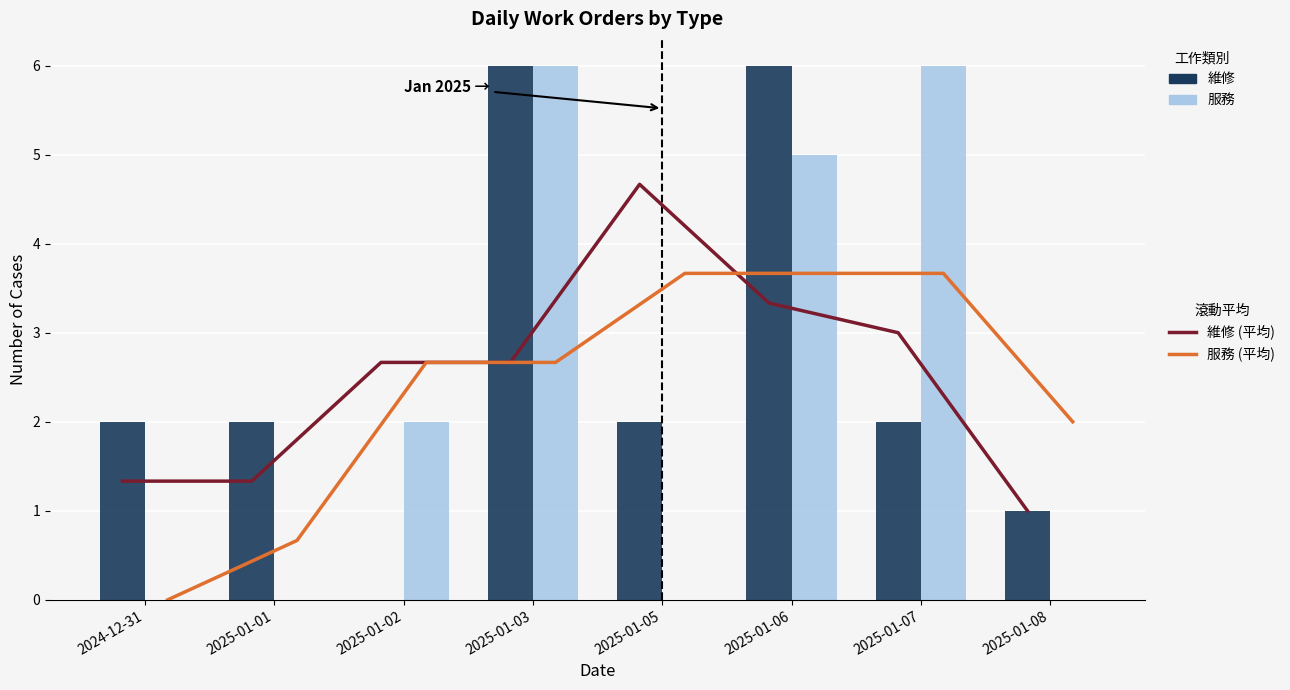

What is the approximate value of 維修 (平均) at 2025-01-06?

3.3